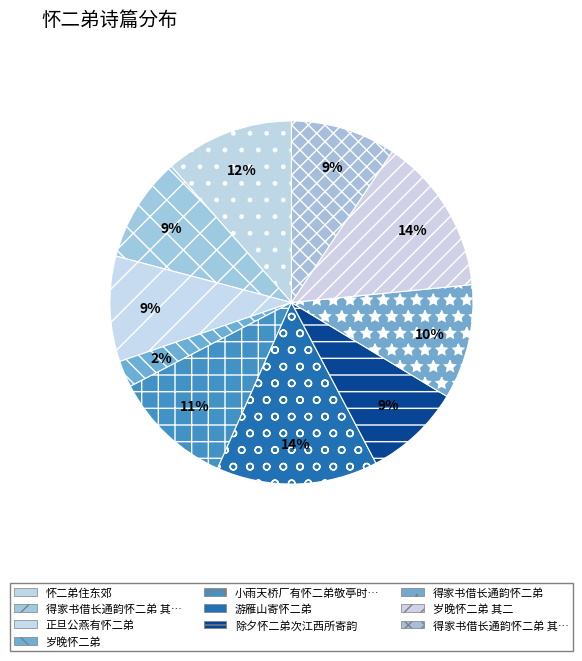

Rank the categories by value from lowest to highest.

岁晚怀二弟, 除夕怀二弟次江西所寄韵, 得家书借长通韵怀二弟 其一, 得家书借长通韵怀二弟 其二, 正旦公燕有怀二弟, 得家书借长通韵怀二弟, 小雨天桥厂有怀二弟敬亭时住喜峰口, 怀二弟住东郊, 岁晚怀二弟 其二, 游雁山寄怀二弟